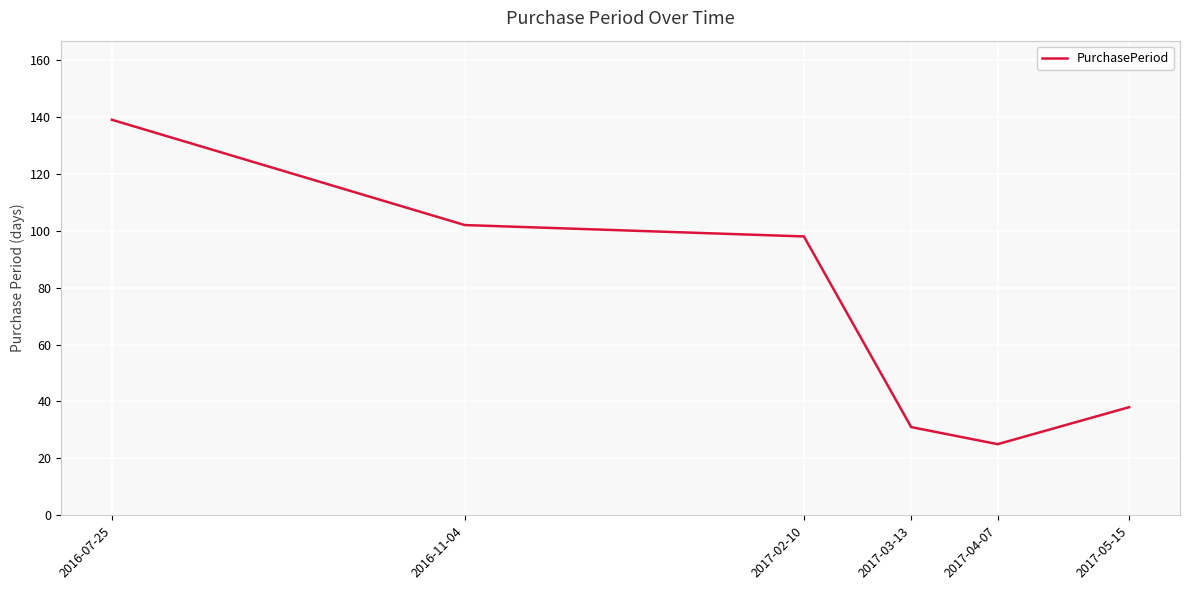

Between 2017-05-15 and 2016-11-04, which is larger?

2016-11-04